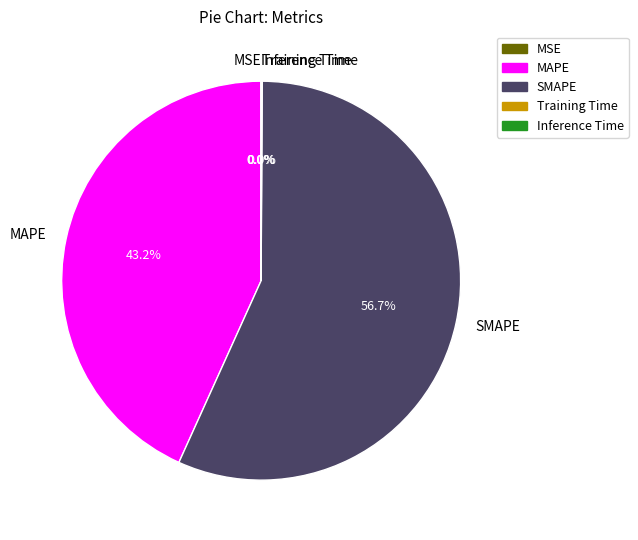

Is there a majority slice in this chart?

Yes